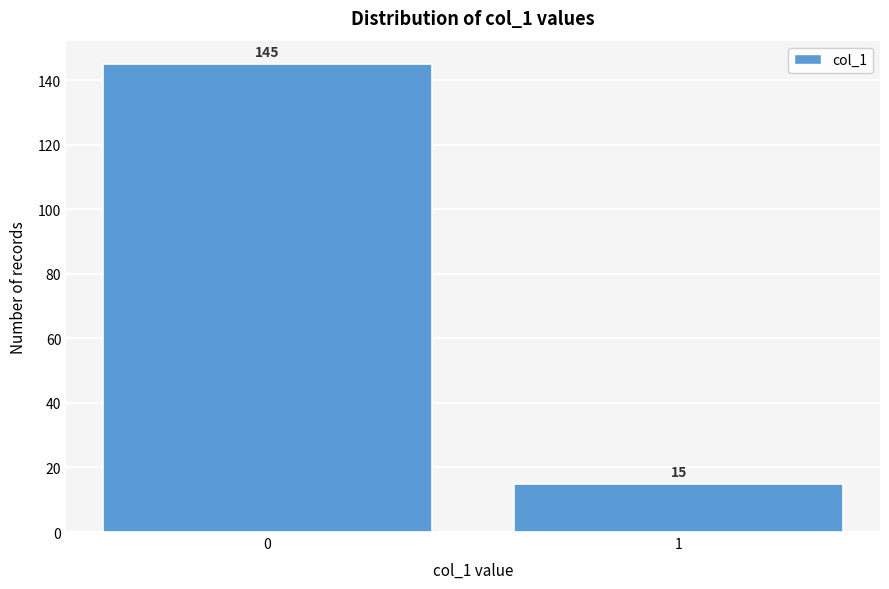

Reading left to right, transcribe all the data shown in this chart.

0=145	1=15